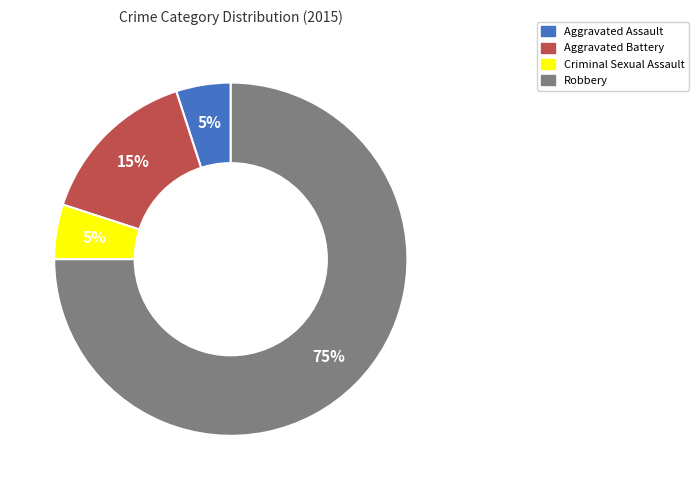

What is the largest slice in the pie chart?

Robbery